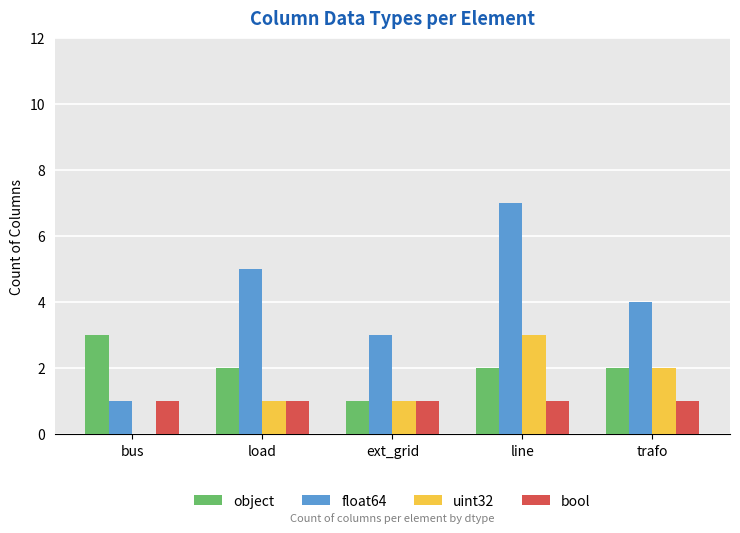

Which series has the largest total across all categories?

float64